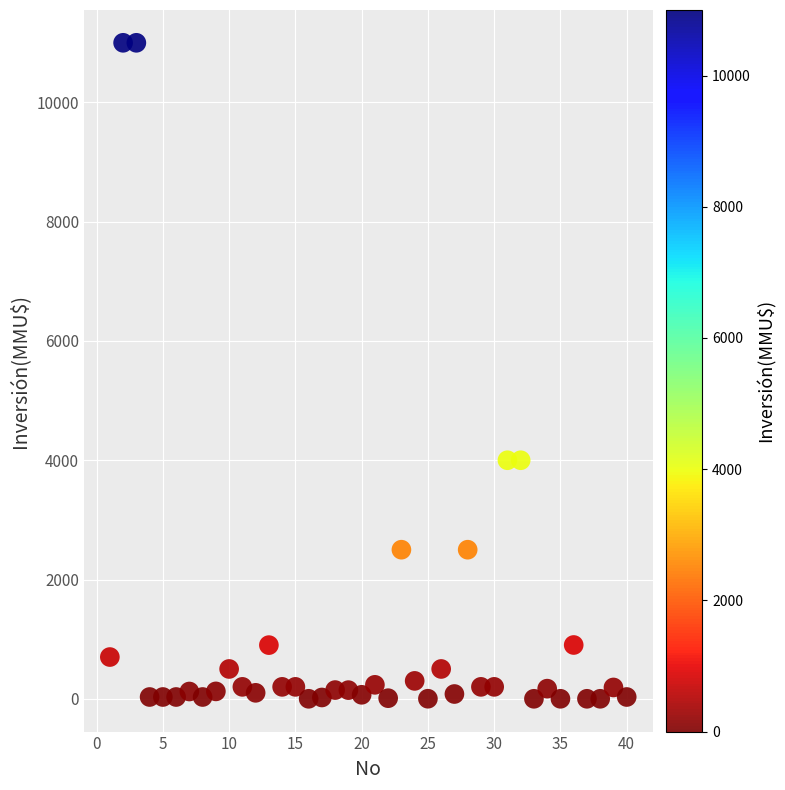

What is the range of X values (max minus min)?

39